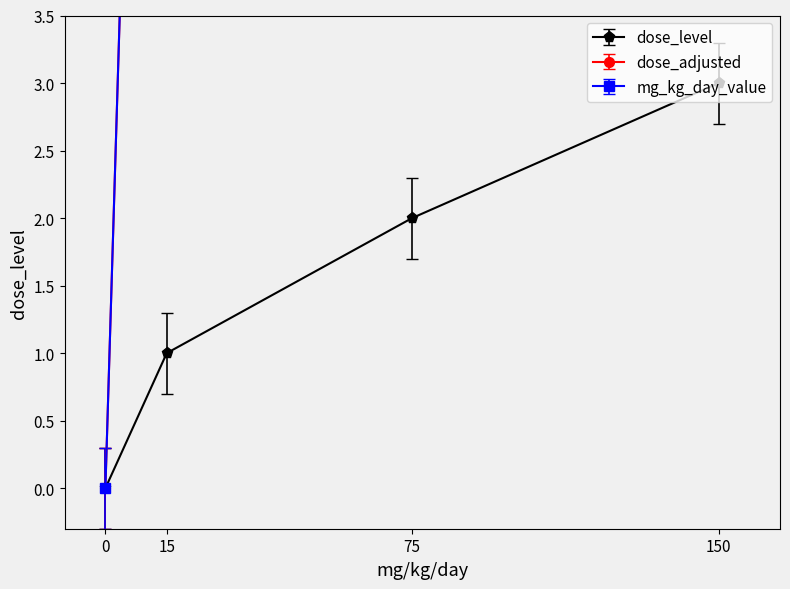

True or false: dose_level and mg_kg_day_value cross at least once.

False